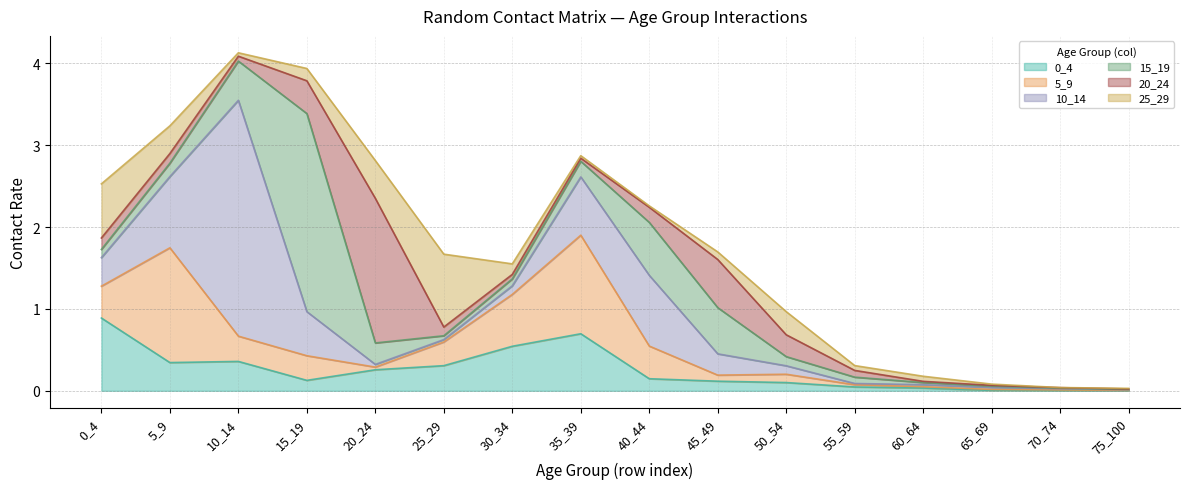

What is the spread (max minus min) of values at 35_39?

1.2